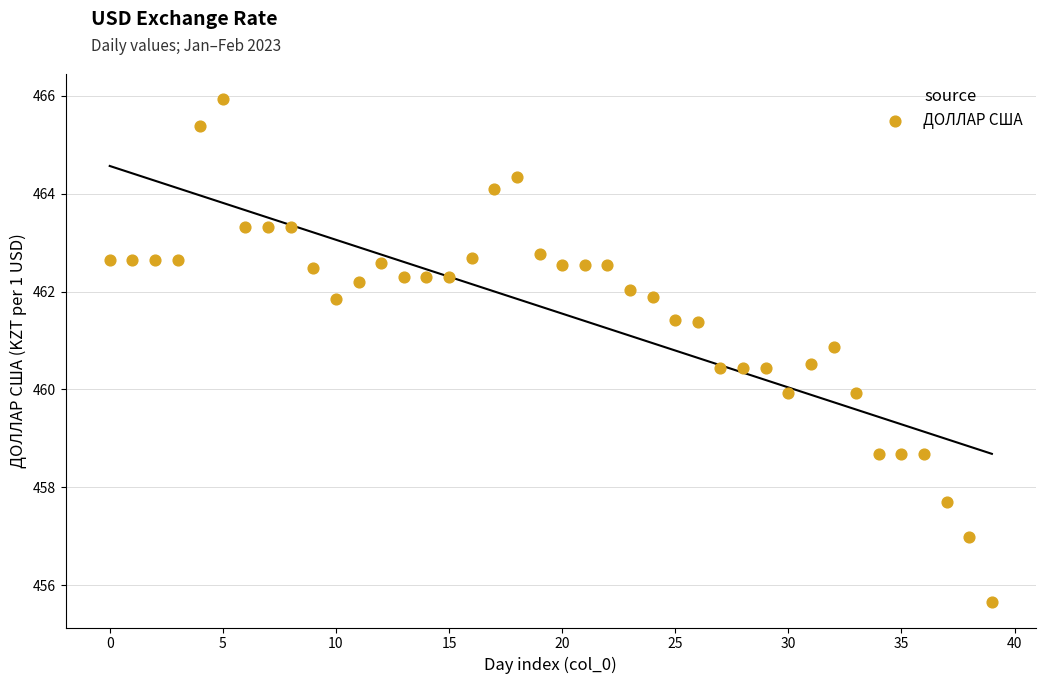

What is the range of Y values (max minus min)?

10.3